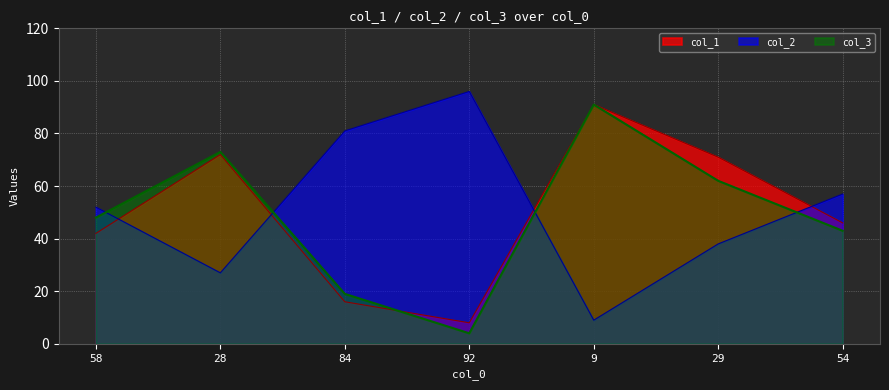

Where is col_3 nearest to the value 47?

58